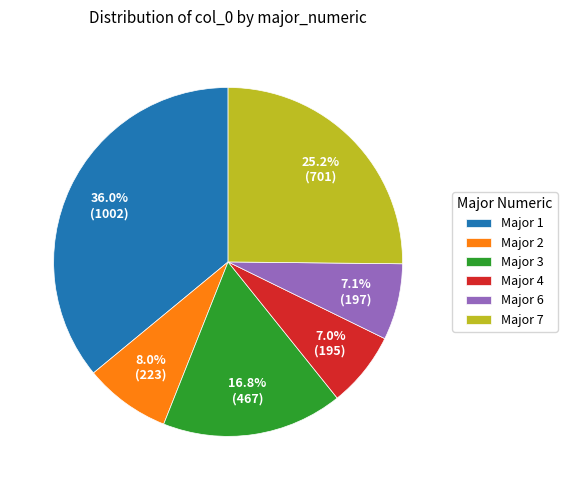

What is the ratio of the value at Major 7 to the value at Major 4?

3.6